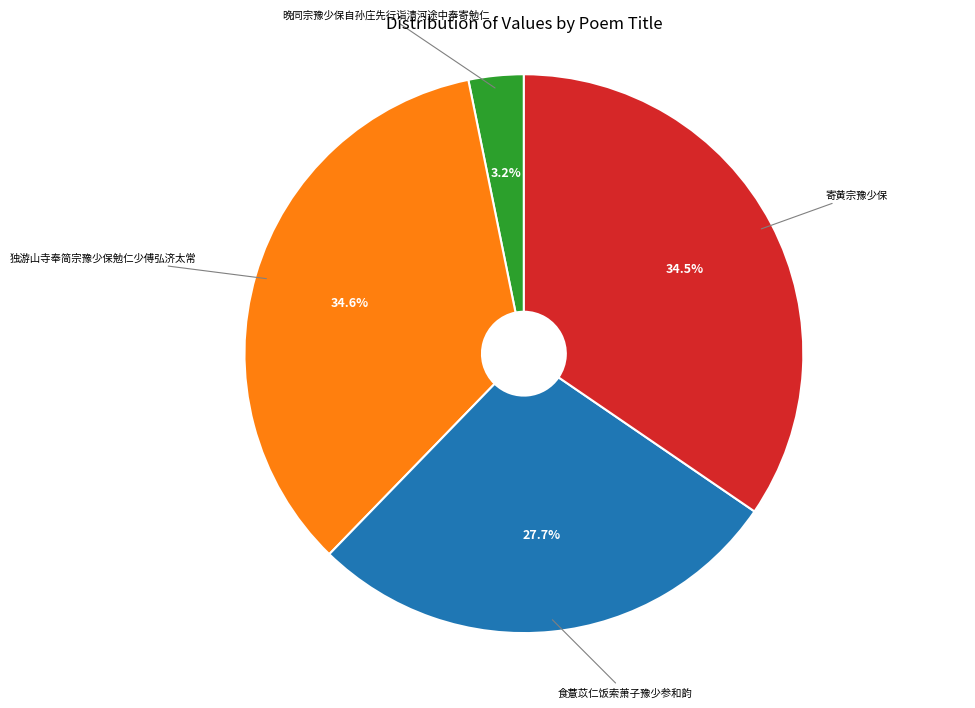

Is there a majority slice in this chart?

No